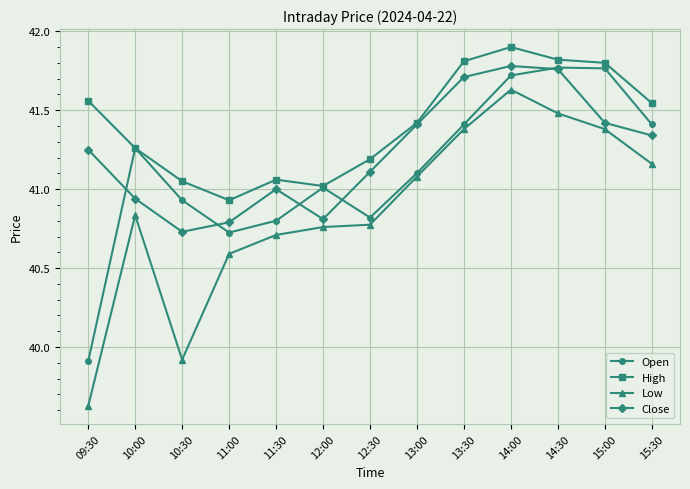

True or false: Low and High intersect in this chart.

False